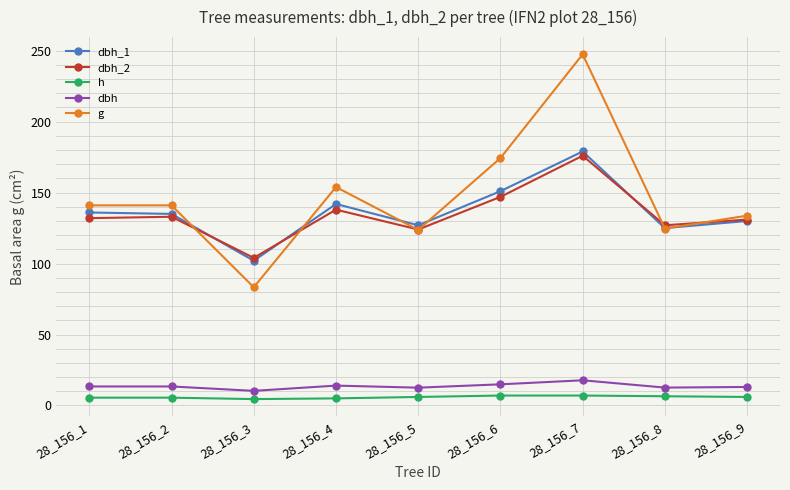

What is the total value across all series at 28_156_6?

494.3